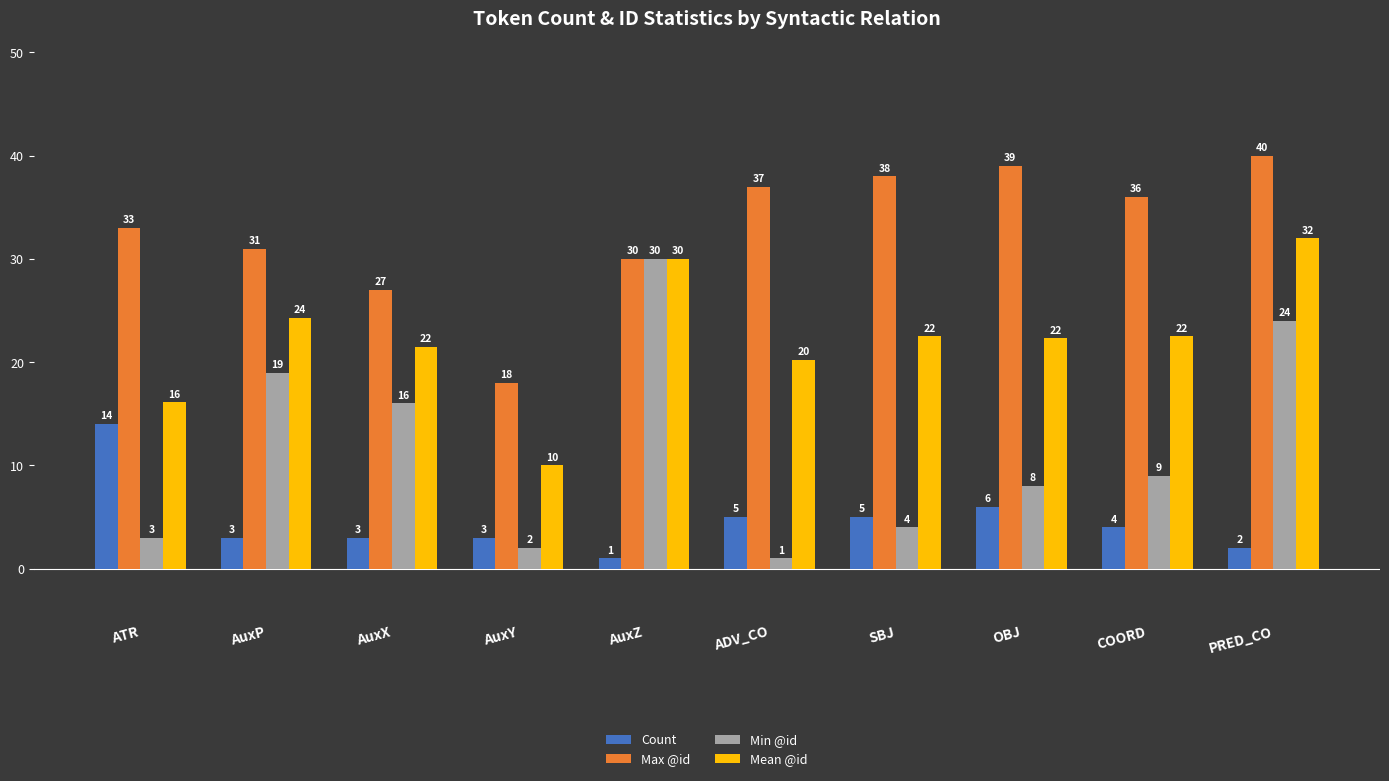

Are the bars grouped side by side (vs. stacked)?

Yes